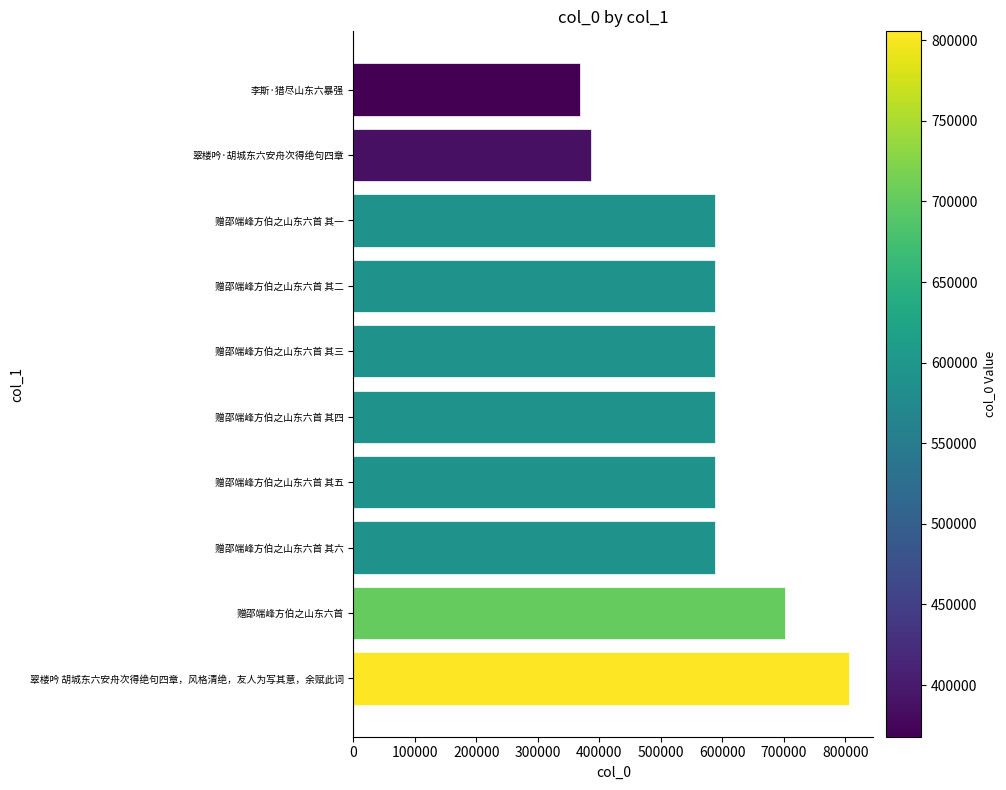

What is the approximate value at 赠邵端峰方伯之山东六首, to the nearest 100?

701600